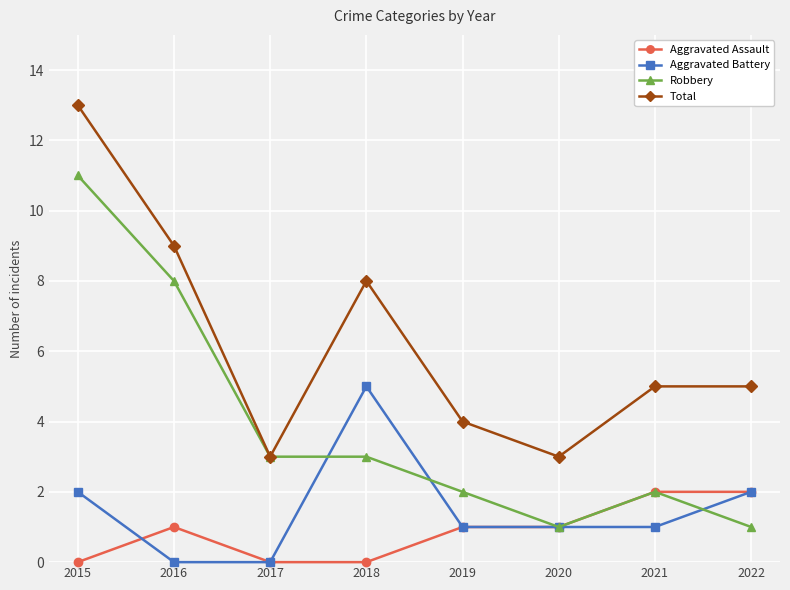

Between 2016 and 2020, which series saw the biggest shift?

Robbery